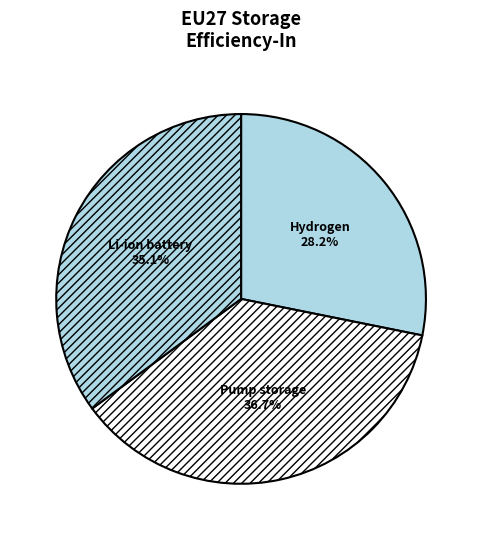

Which category has the smallest portion of the pie?

Hydrogen